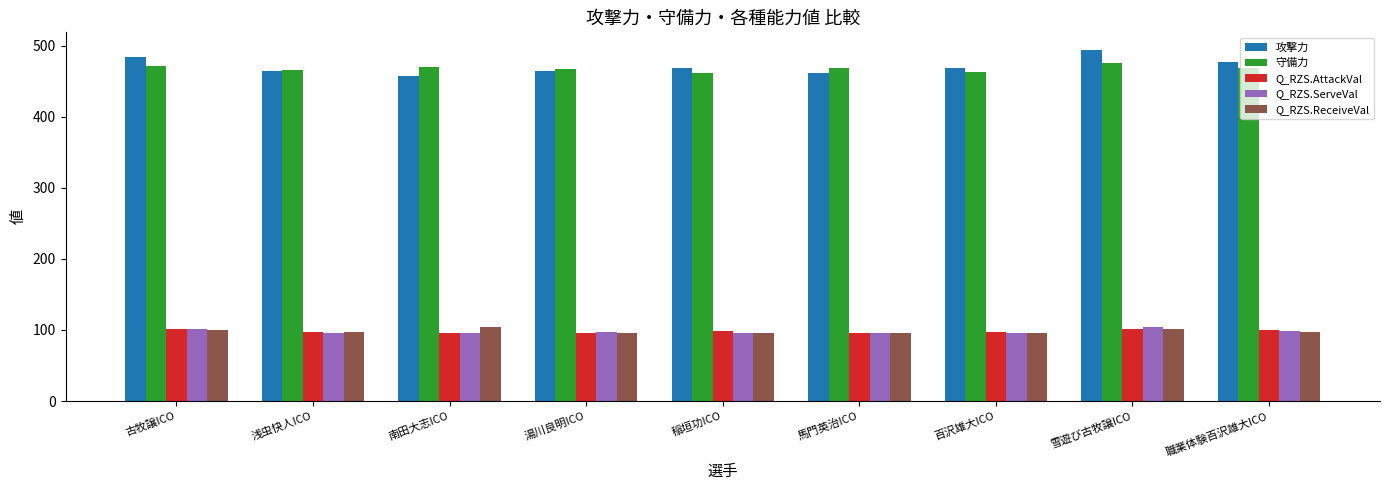

Is the value of 攻撃力 at 百沢雄大ICO greater than the value of Q_RZS.ReceiveVal at 雪遊び古牧譲ICO?

Yes